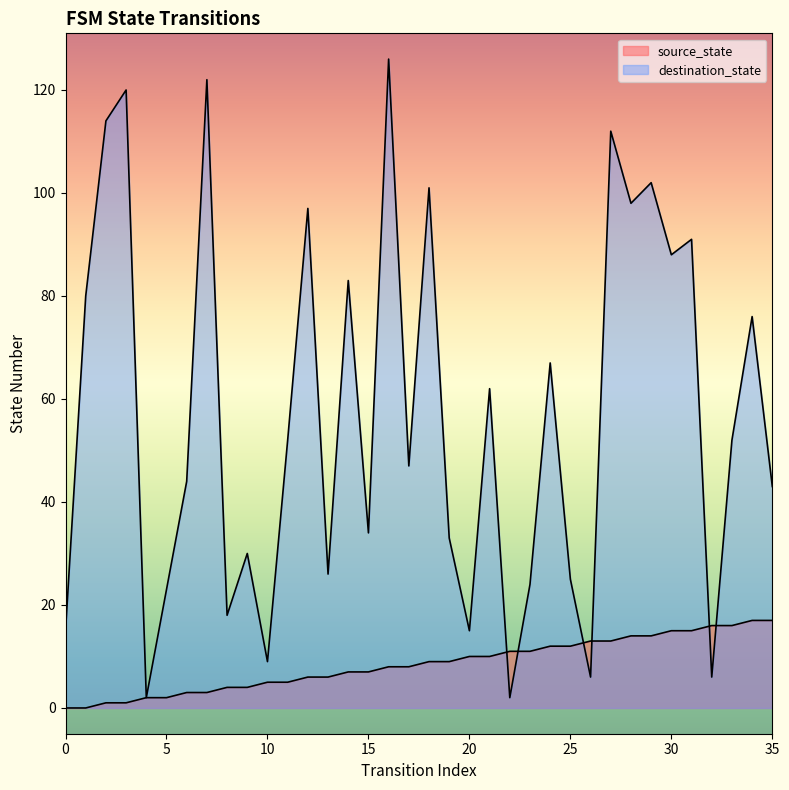

Is it true that source_state equals 6 at 21?

False